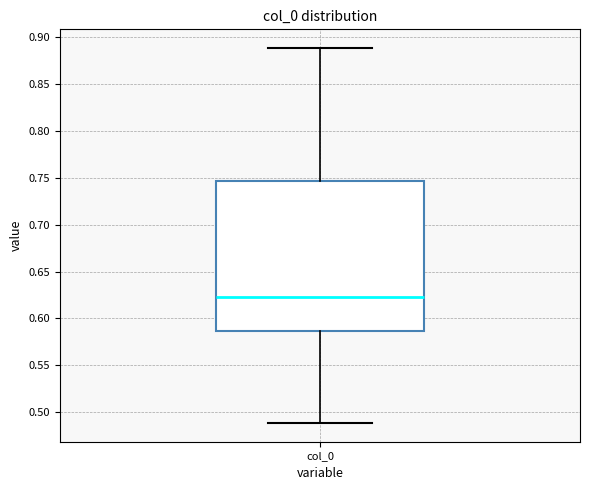

Transcribe this box plot: give where the median line is, the range the box spans, and where the two whiskers end, as read against the y-axis. The values are not printed on the chart, so give them approximately, as read against the axis.

median 0.625, box 0.585 to 0.745, whiskers 0.490 to 0.890